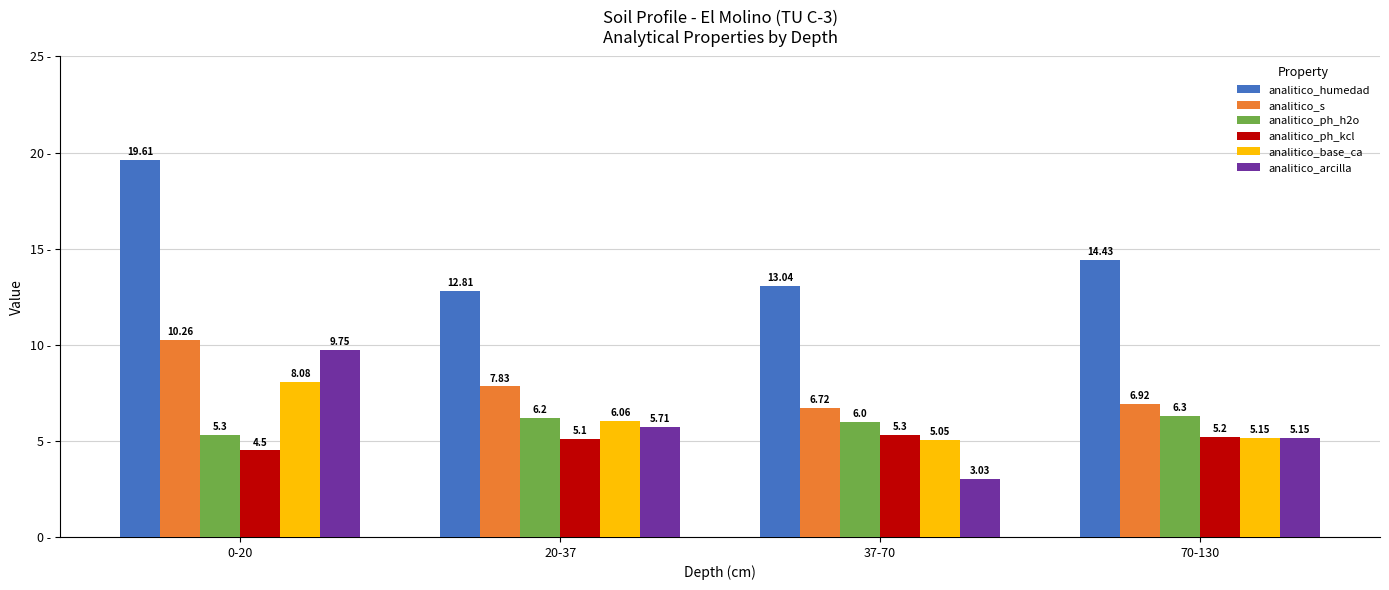

Which series changed the most between 0-20 and 37-70?

analitico_arcilla